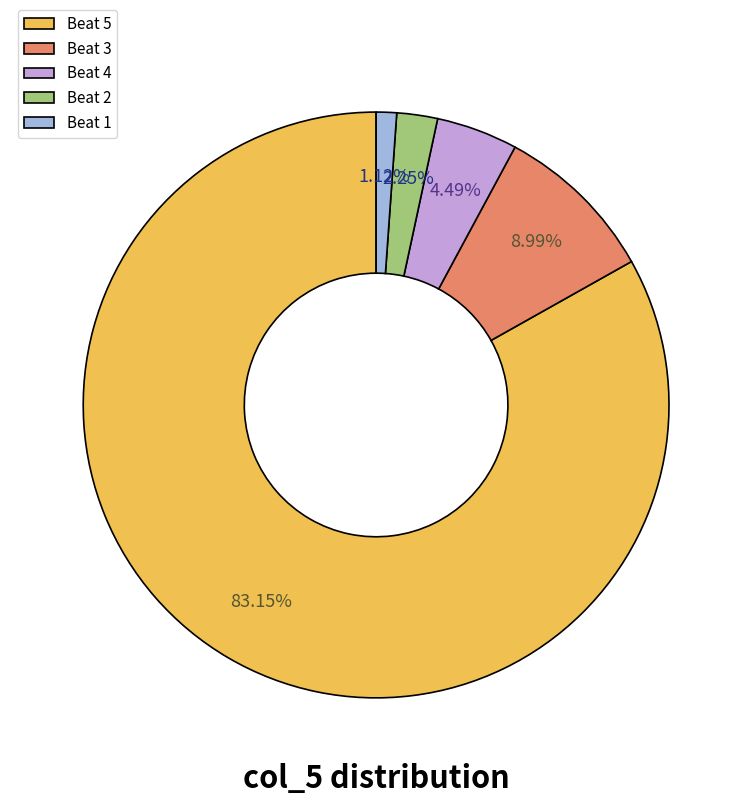

What is the smallest slice in the pie chart?

Beat 1